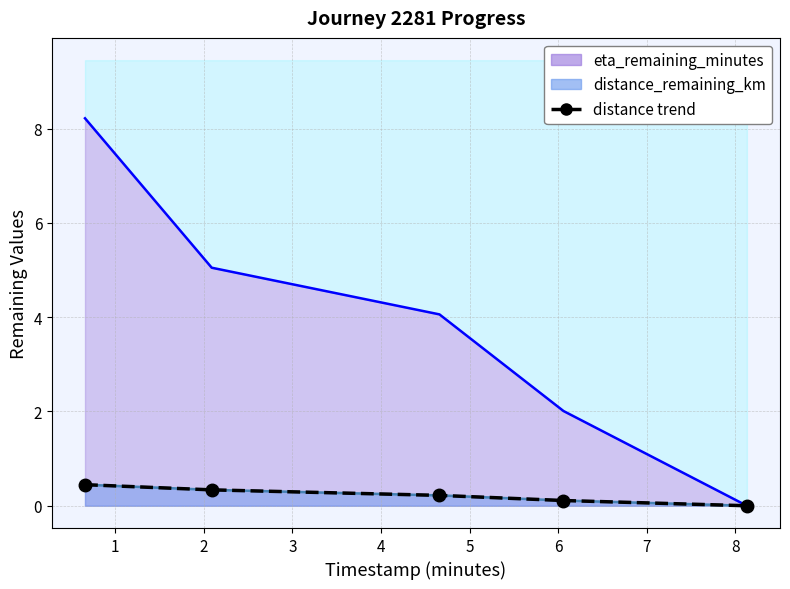

What is the sum of all values?

1.1